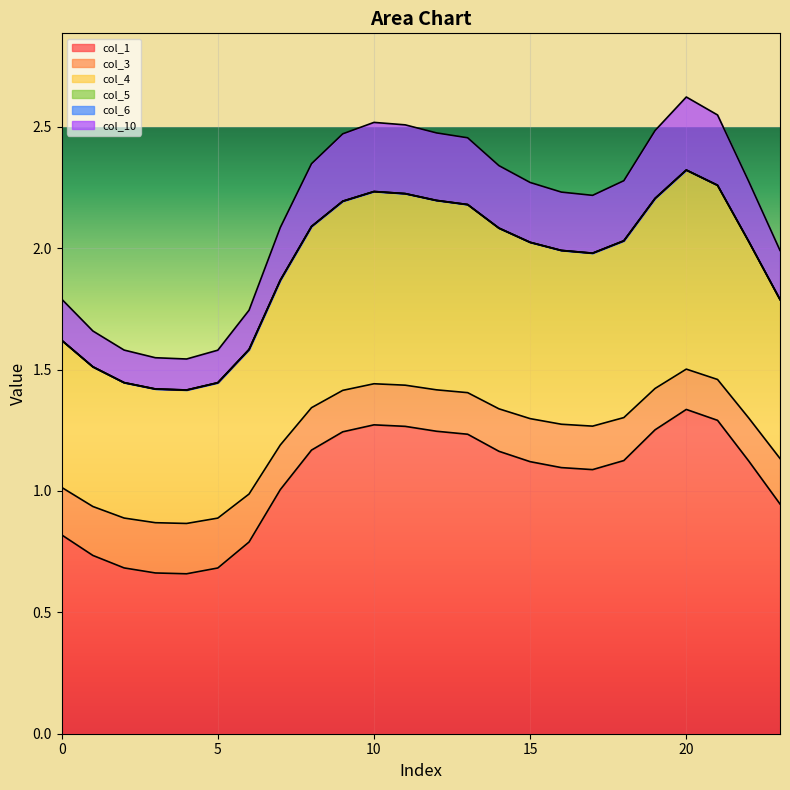

In col_3, how many points are lower than both neighbors (excluding endpoints)?

2